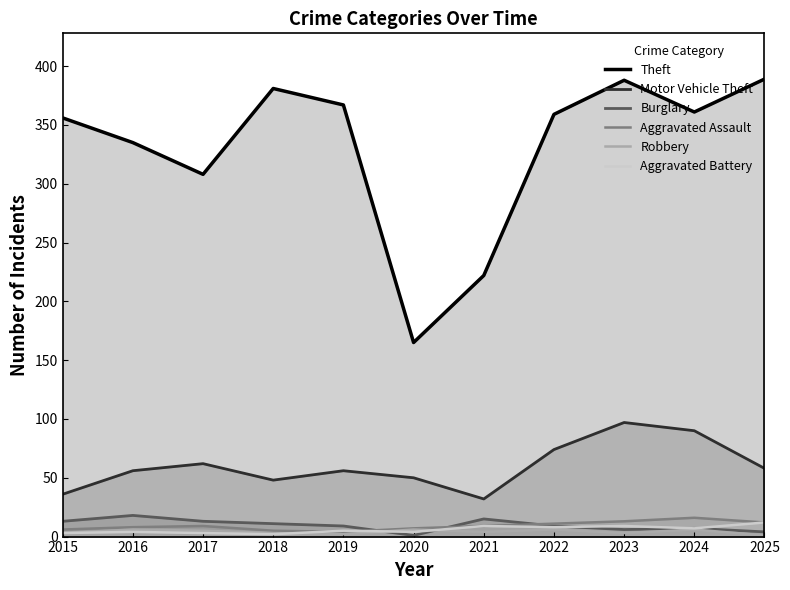

Between which two adjacent categories do Aggravated Battery and Aggravated Assault first intersect?

2018 and 2019